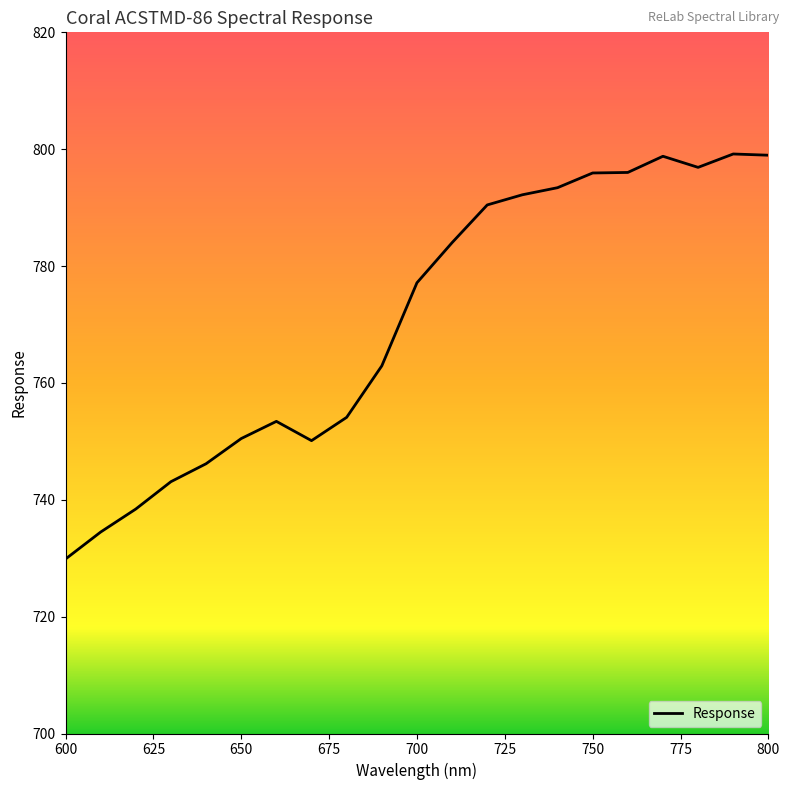

What is the difference between the maximum and minimum values?

69.3